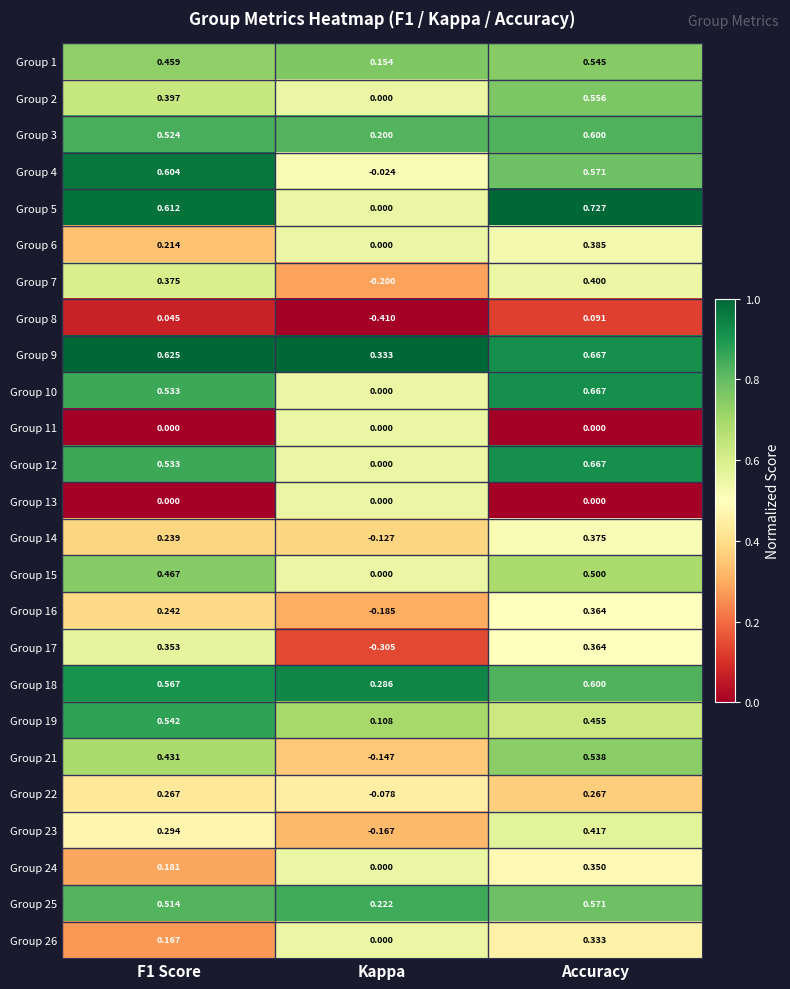

At which label does Group 6 reach its minimum?

Kappa